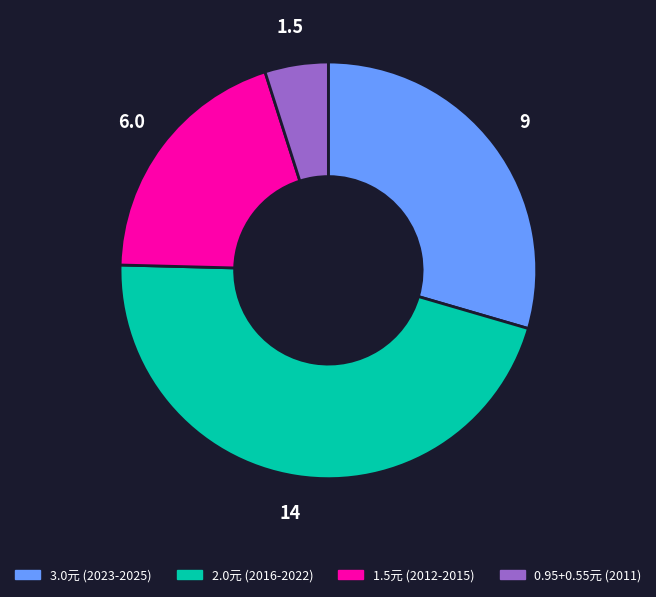

How many slices are in this pie chart?

4